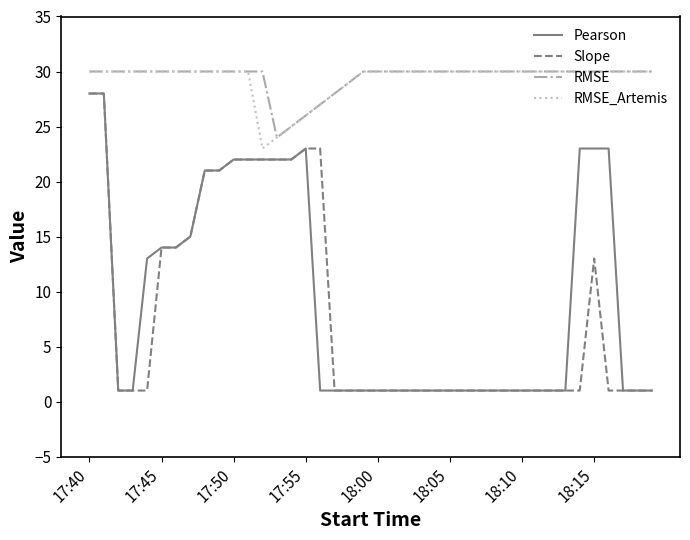

What is the maximum value shown in the chart?

30